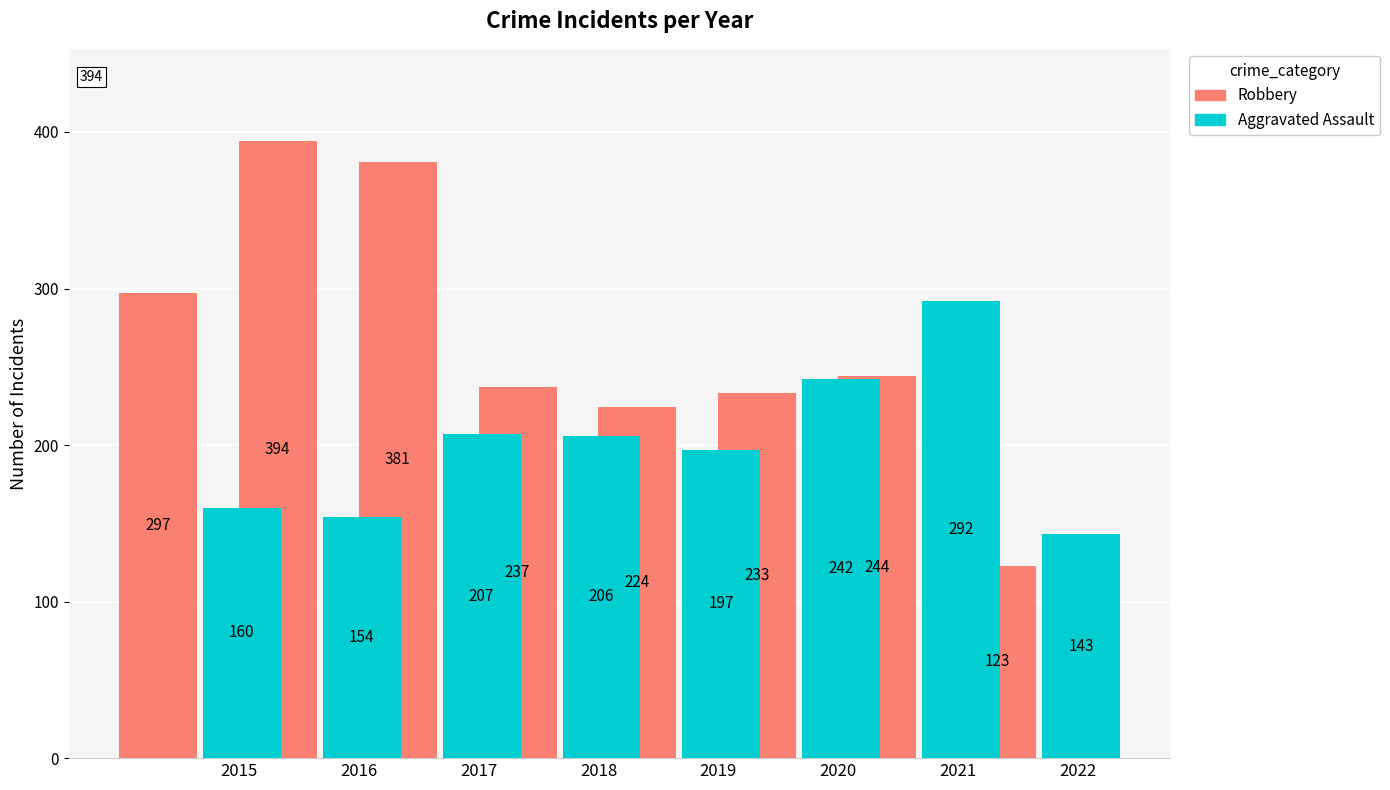

What is the difference between the maximum and minimum values in the High Violence (Robbery) series?

271